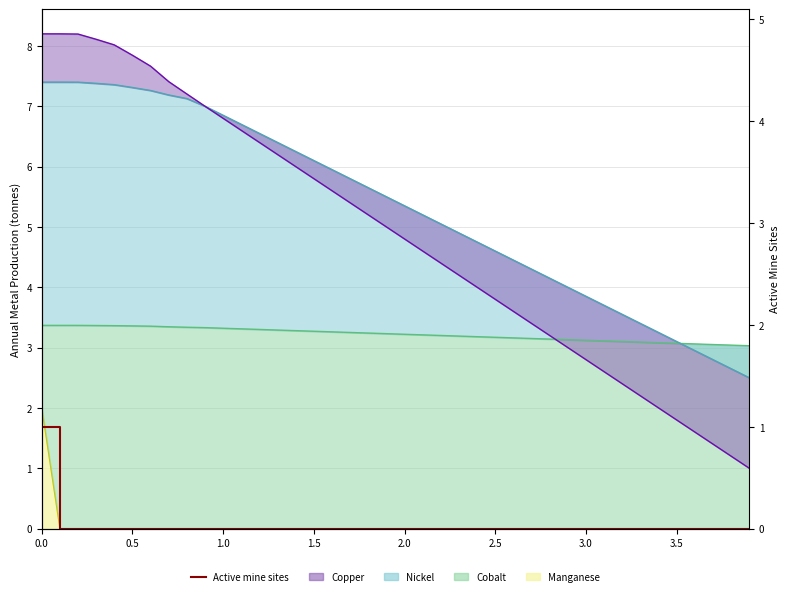

What position from the left is 1.0?

3